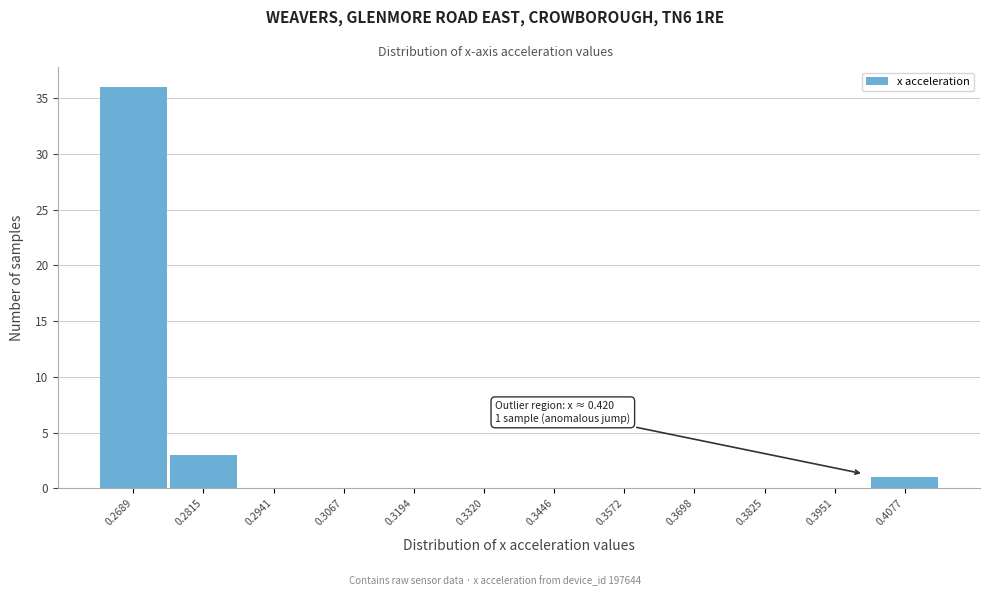

Reading right to left, what are all the values shown in this chart?

0.4077=1	0.3951=0	0.3825=0	0.3698=0	0.3572=0	0.3446=0	0.3320=0	0.3194=0	0.3067=0	0.2941=0	0.2815=3	0.2689=36